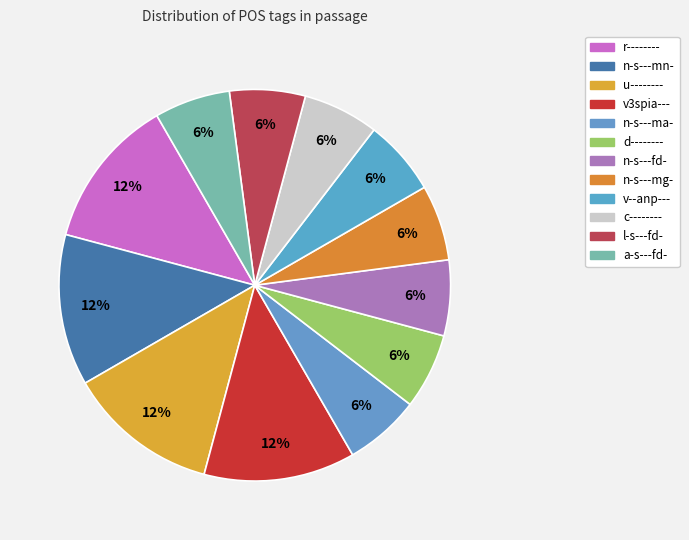

How many segments does this pie chart have?

12